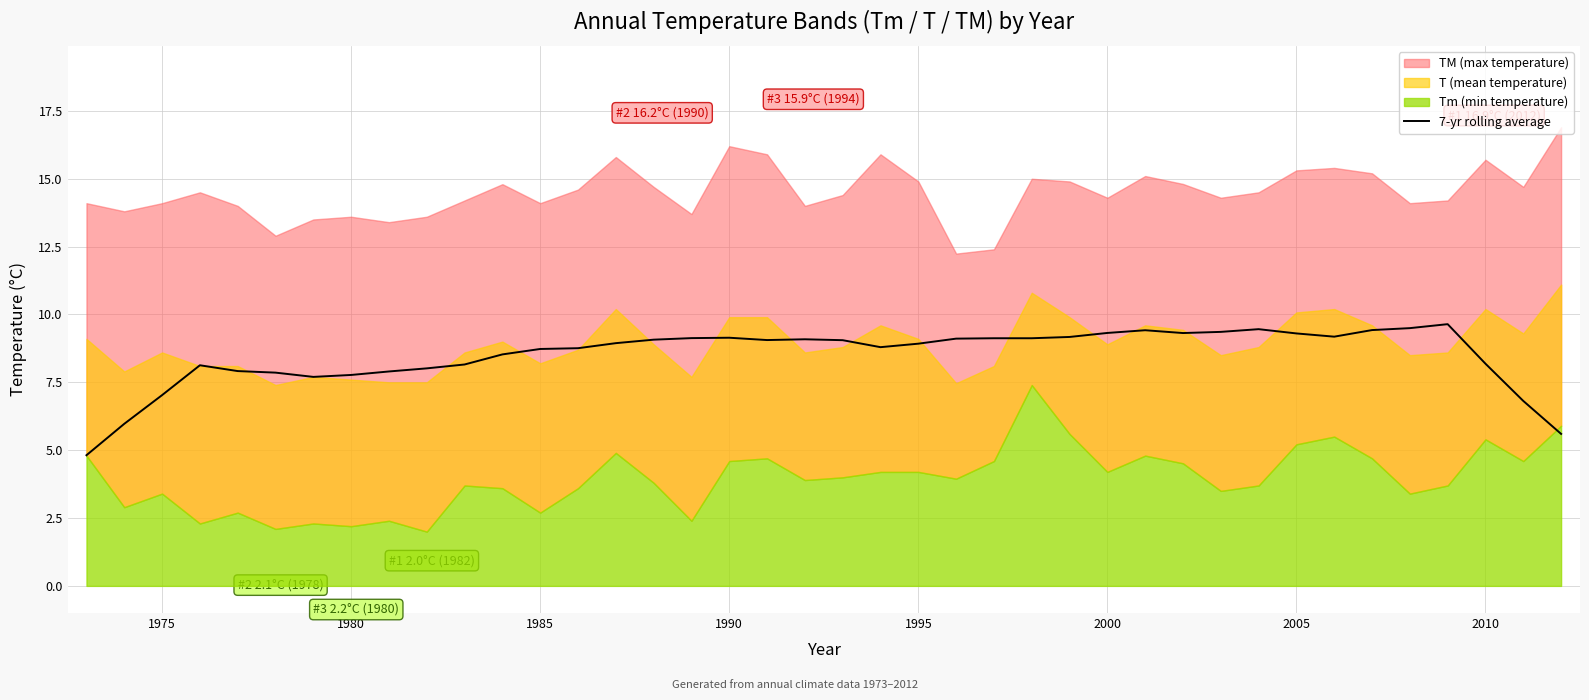

True or false: 7-yr rolling average has a value of 7.8 at 1980.

True